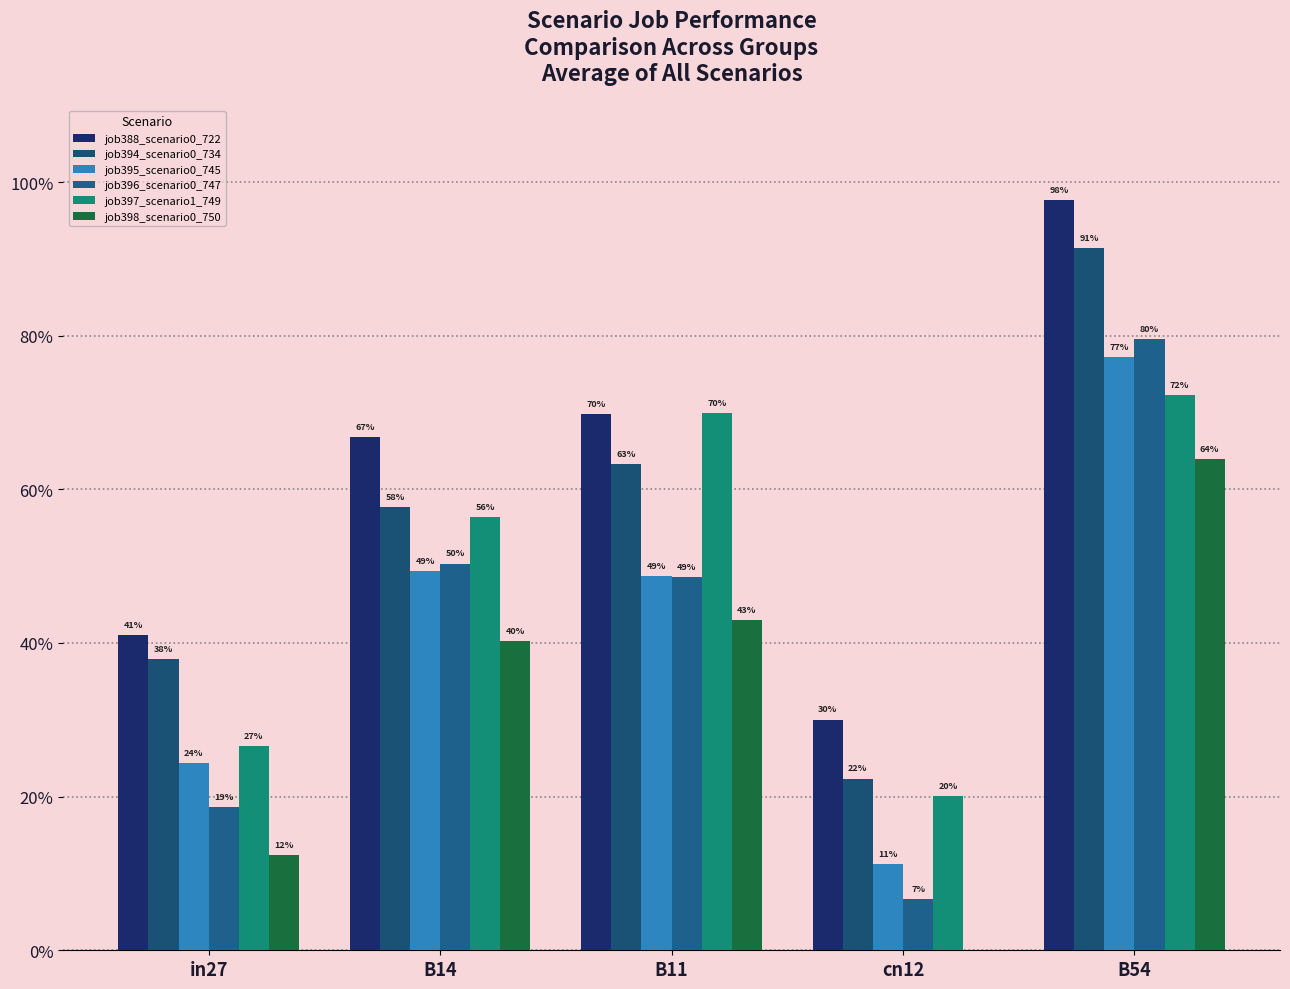

True or false: job395_scenario0_745 has a value of 0.8 at B14.

False